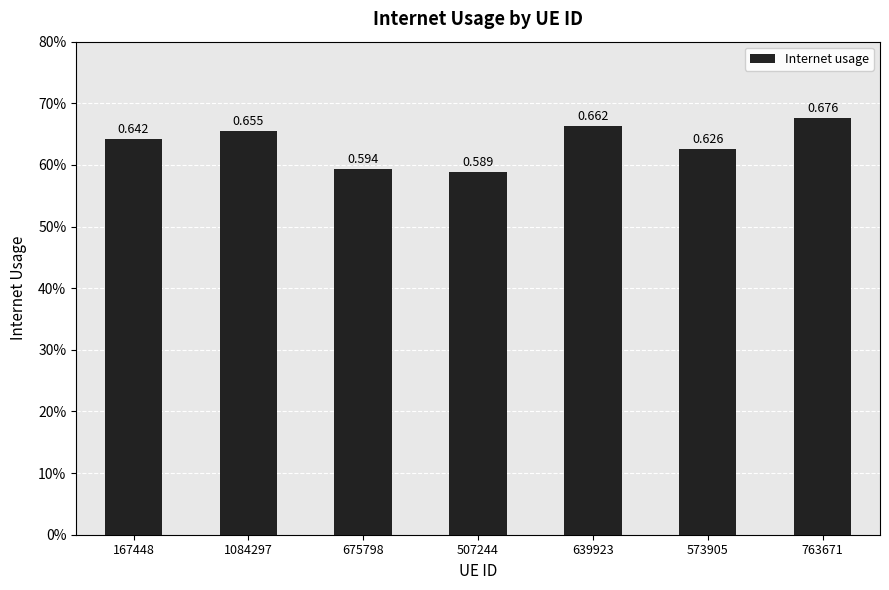

What is the sum of the values at 507244 and 639923?

1.3